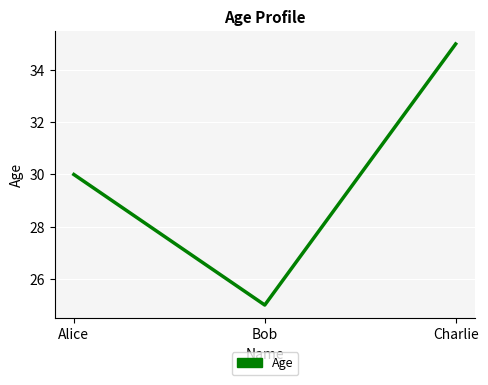

Which has a higher value, Alice or Charlie?

Charlie